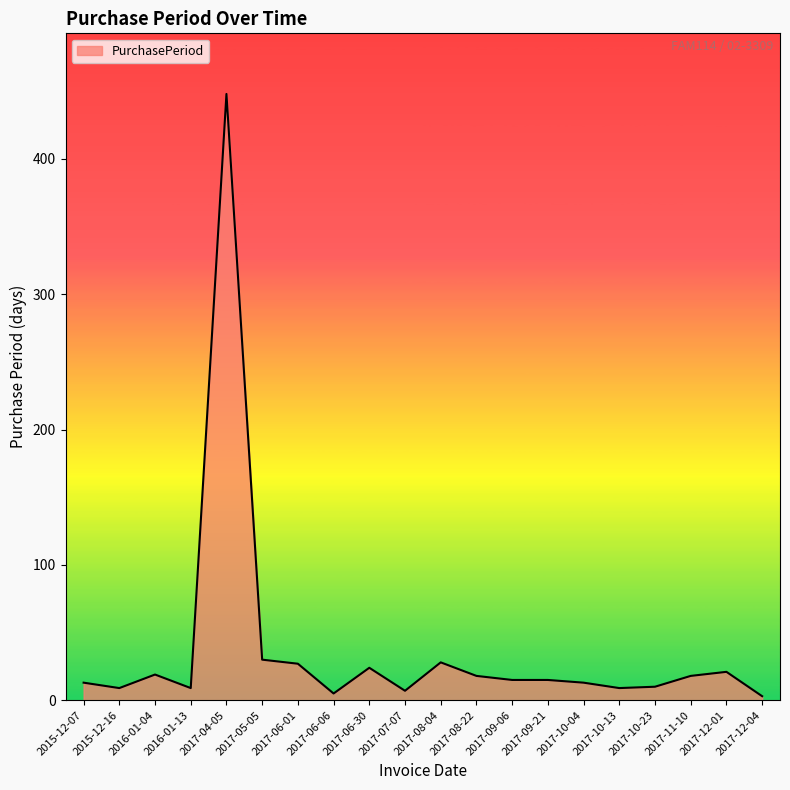

What is the average value?

37